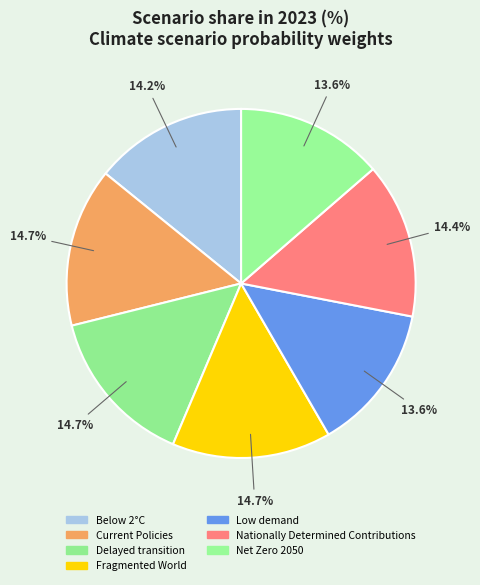

True or false: Fragmented World accounts for 15% of the total.

True